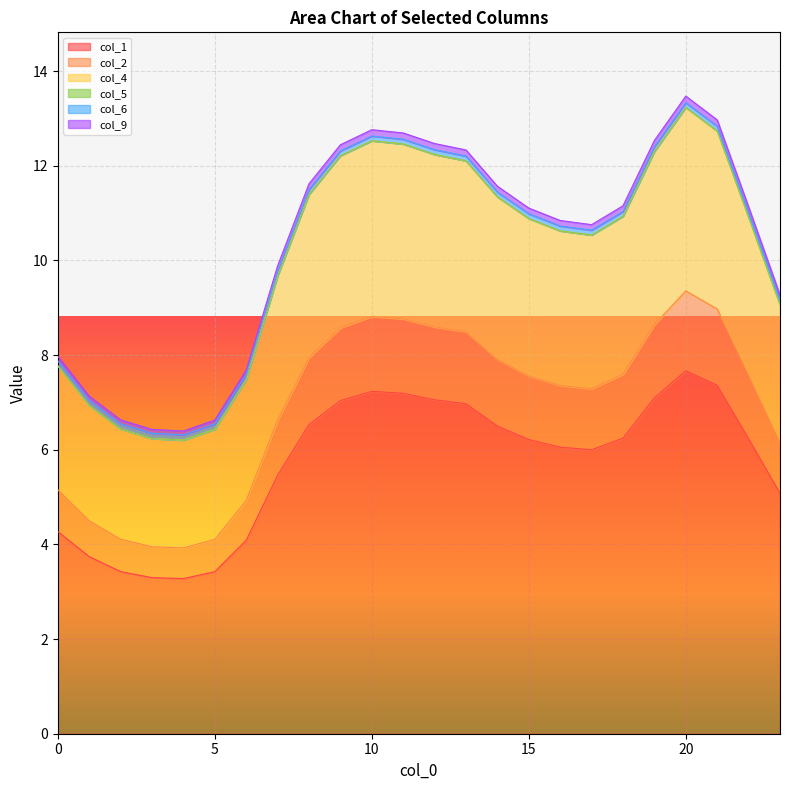

True or false: col_9 has more than 0 interior local peaks.

True